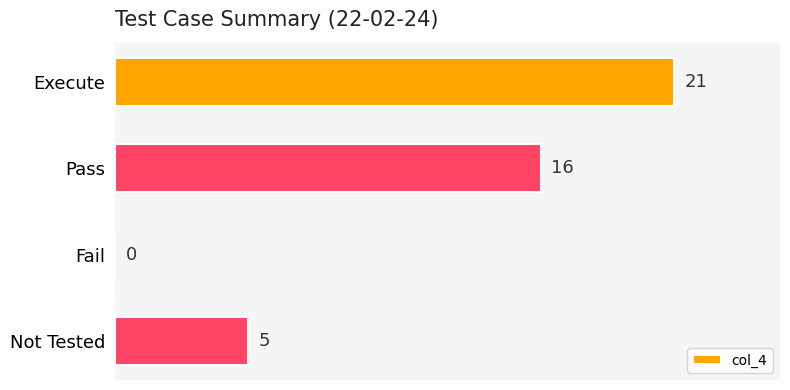

Does the chart contain stacked bars?

No